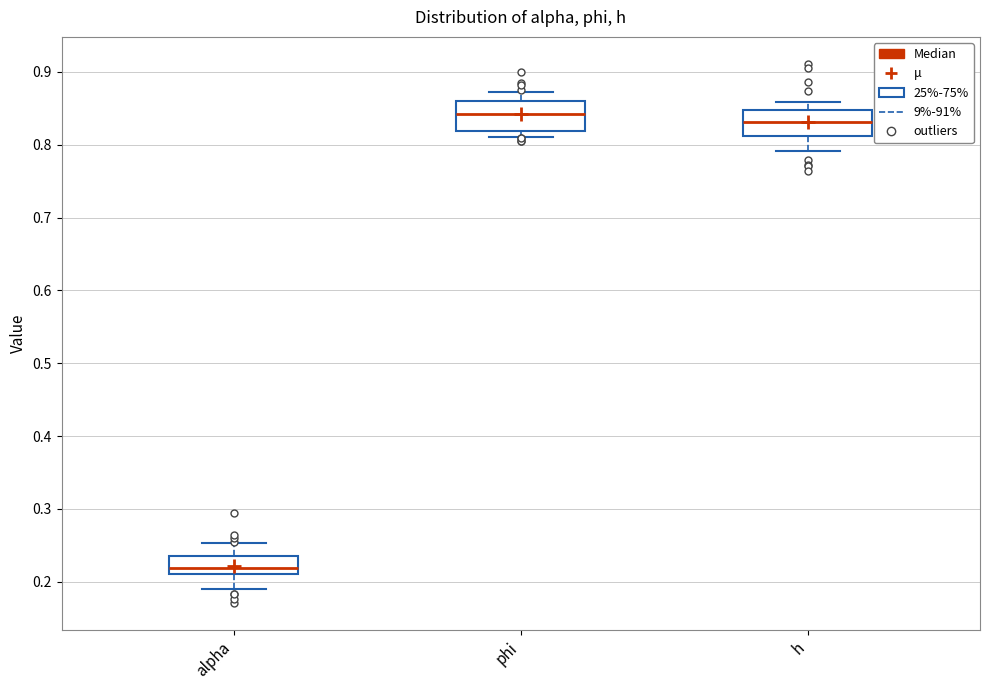

Reading left to right, transcribe this box plot: for each box, give where its median line is, the range the box spans, and where its two whiskers end, as read against the y-axis. The values are not printed on the chart, so give them approximately, as read against the axis.

alpha: median 0.22, box 0.21 to 0.24, whiskers 0.19 to 0.25
phi: median 0.84, box 0.82 to 0.86, whiskers 0.81 to 0.87
h: median 0.83, box 0.81 to 0.85, whiskers 0.79 to 0.86